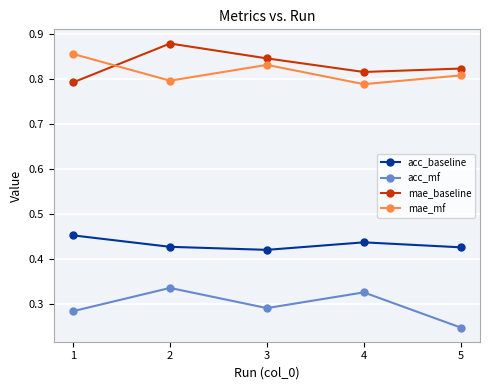

True or false: acc_baseline and acc_mf cross at least once.

False